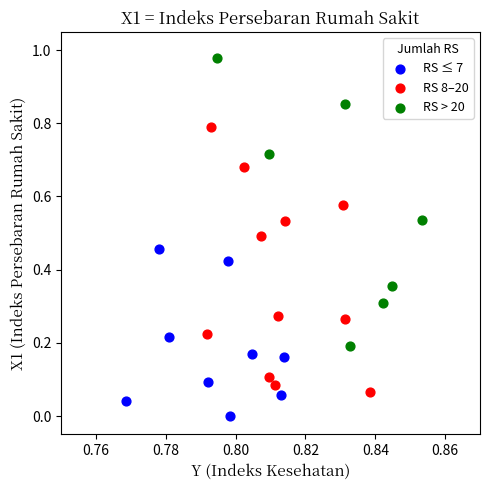

What are all the series names shown in the legend?

RS ≤ 7, RS 8–20, RS > 20